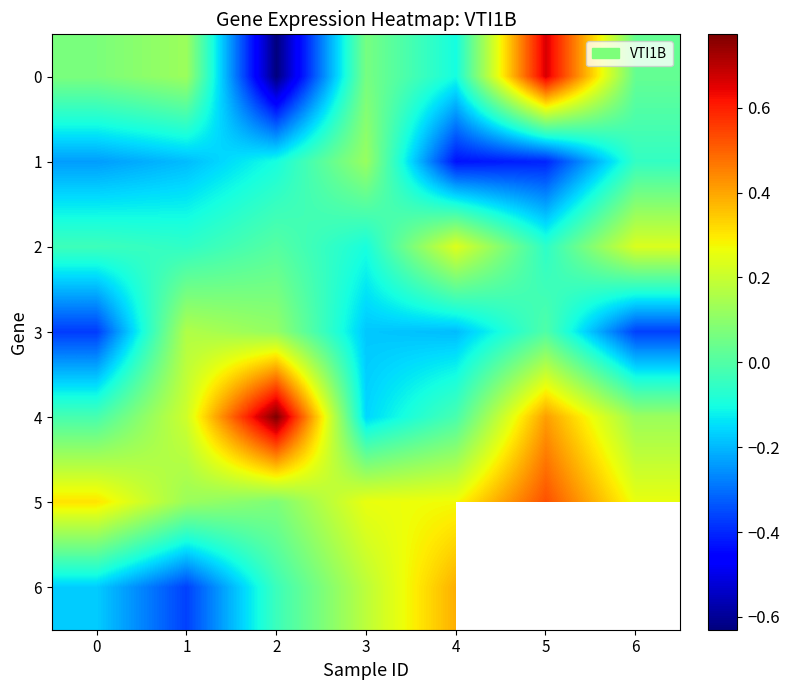

How many values in 4 are below zero?

3